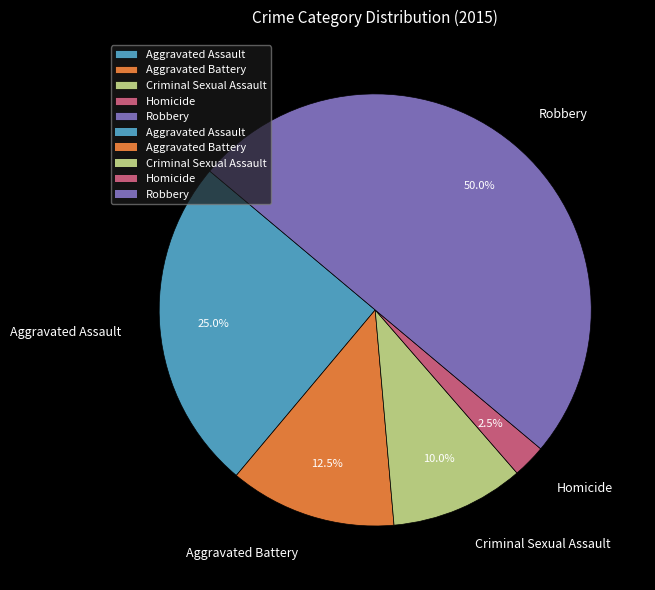

Rank the categories by value from lowest to highest.

Homicide, Criminal Sexual Assault, Aggravated Battery, Aggravated Assault, Robbery